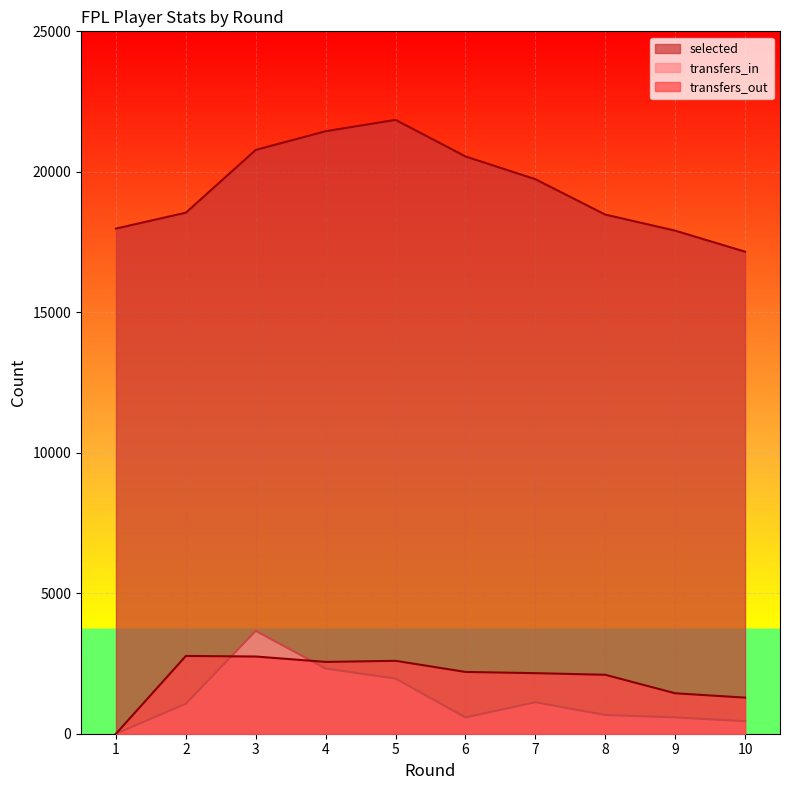

The value of transfers_out at 7 is 2156. True or false?

True